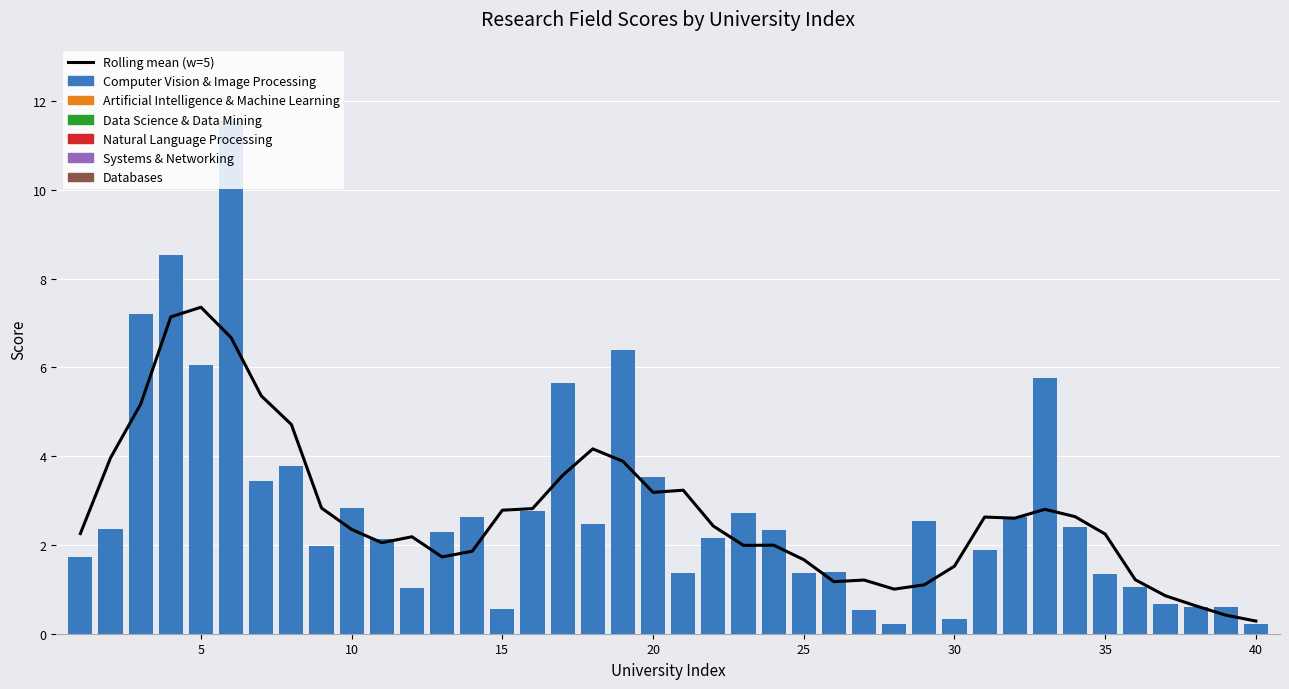

At which label does Data Science & Data Mining reach its minimum?

1